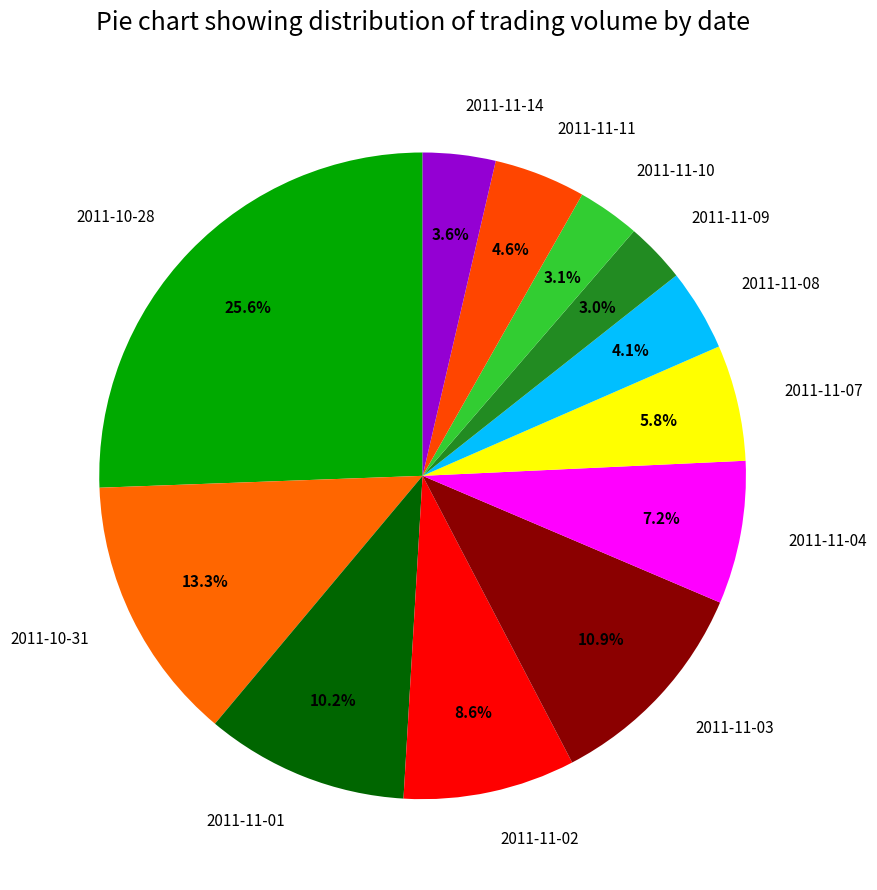

To the nearest percent, what percentage of the pie is 2011-11-07?

6%